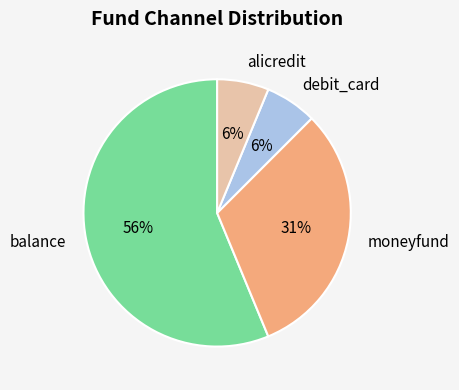

Is there a majority slice in this chart?

Yes